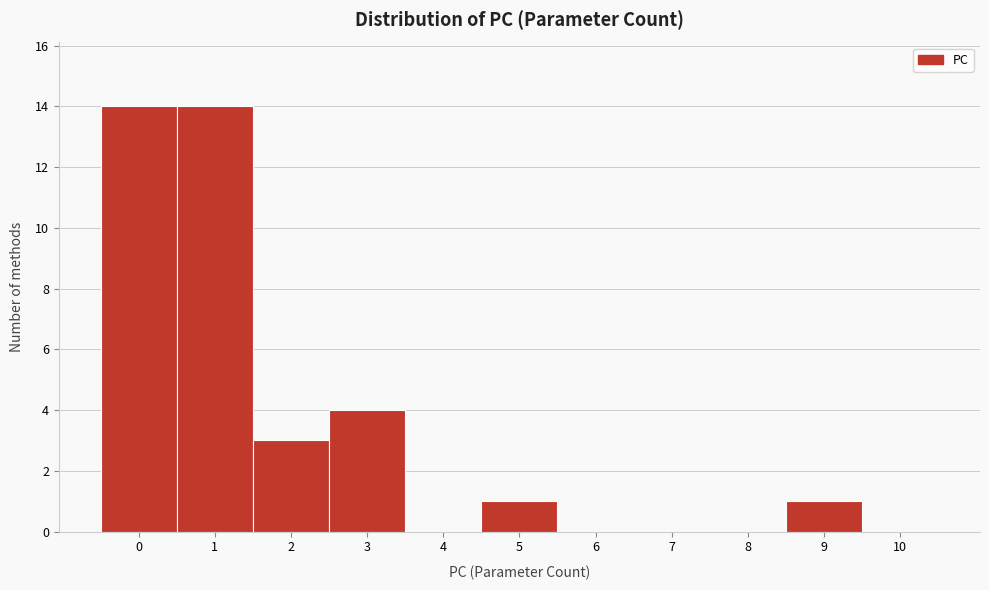

Reading right to left, extract all data points from this chart.

10=0	9=1	8=0	7=0	6=0	5=1	4=0	3=4	2=3	1=14	0=14